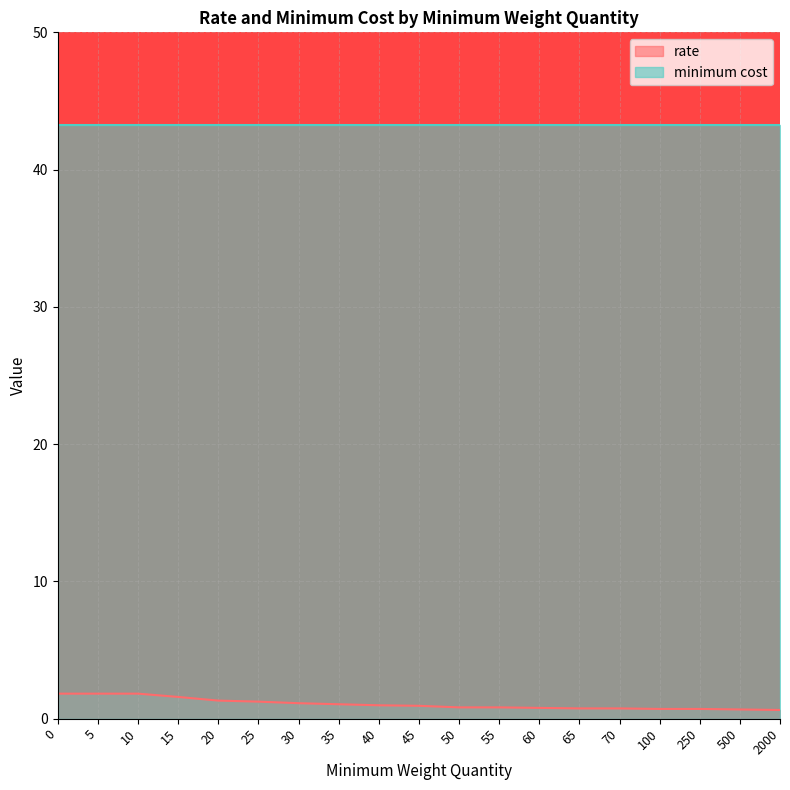

Between 40 and 25, which is larger?

25